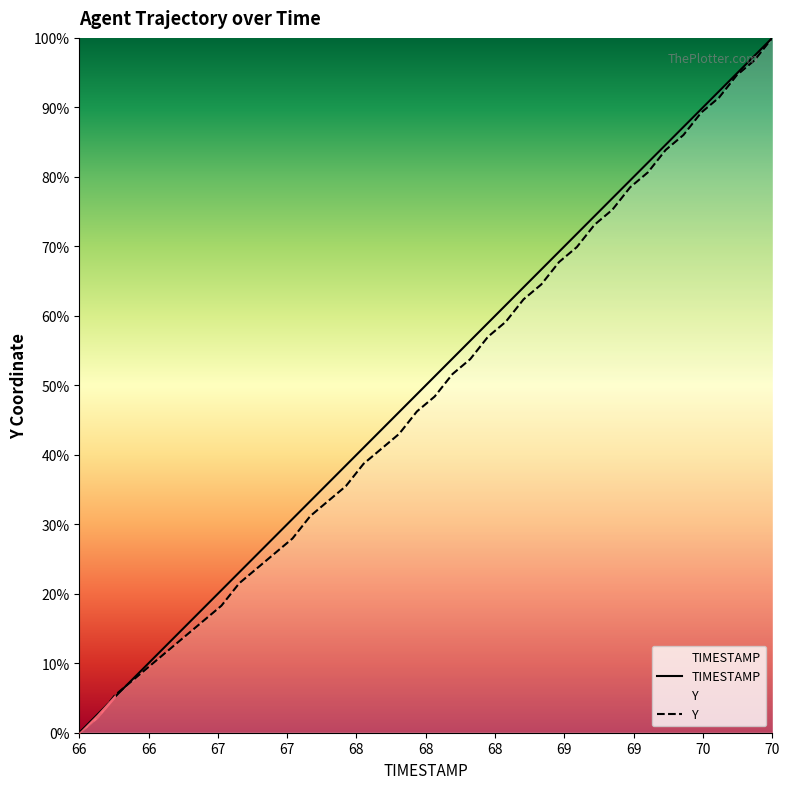

Reading left to right, list all the values displayed in this chart.

TIMESTAMP: 0.0	2.6	5.1	7.7	10.3	12.8	15.4	17.9	20.5	23.1	25.6	28.2	30.8	33.3	35.9	38.5	41.0	43.6	46.2	48.7	51.3	53.8	56.4	59.0	61.5	64.1	66.7	69.2	71.8	74.4	76.9	79.5	82.1	84.6	87.2	89.7	92.3	94.9	97.4	100.0
Y: 0.0	2.2	5.4	7.5	9.7	11.8	14.0	16.1	18.3	21.5	23.7	25.8	28.0	31.2	33.3	35.5	38.7	40.9	43.0	46.2	48.4	51.6	53.8	57.0	59.1	62.4	64.5	67.7	69.9	73.1	75.3	78.5	80.6	83.9	86.0	89.2	91.4	94.6	96.8	100.0